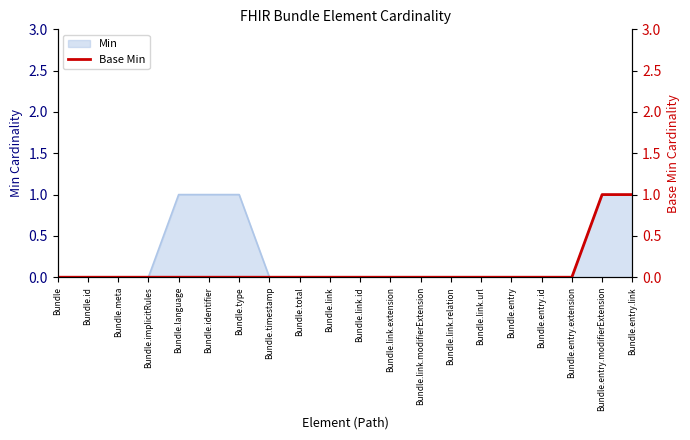

The Min series shows 0 at Bundle.link. True or false?

True